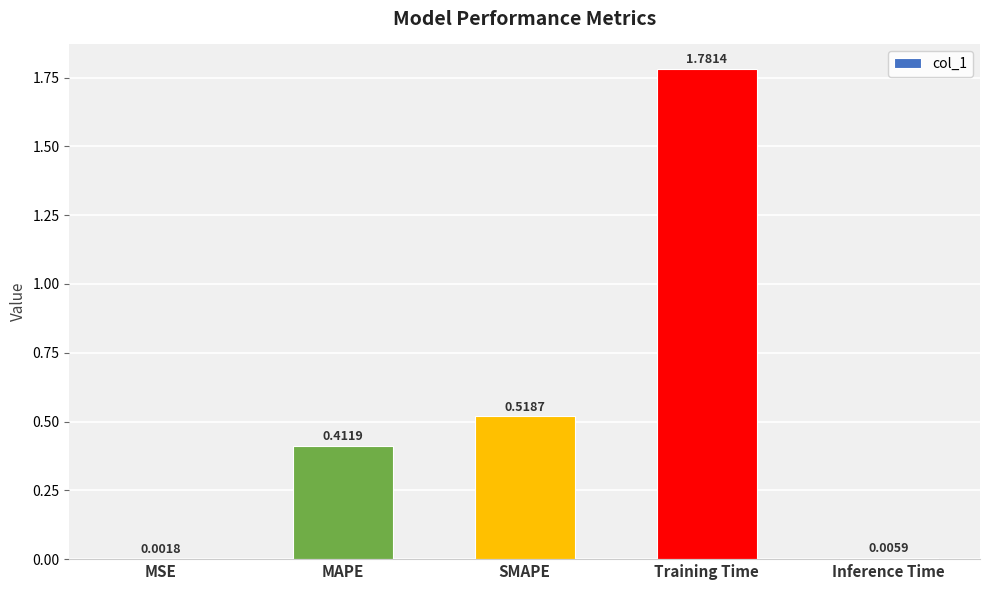

Where is the data nearest to the value 0?

MSE